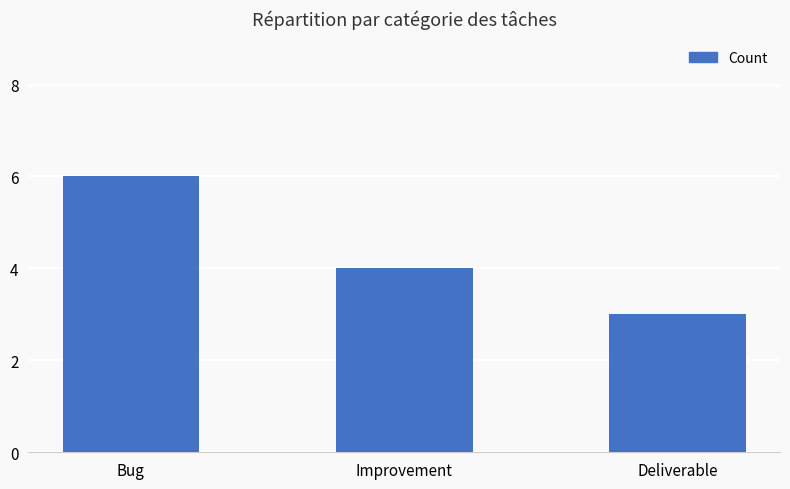

What is the change in value from Bug to Deliverable?

-3